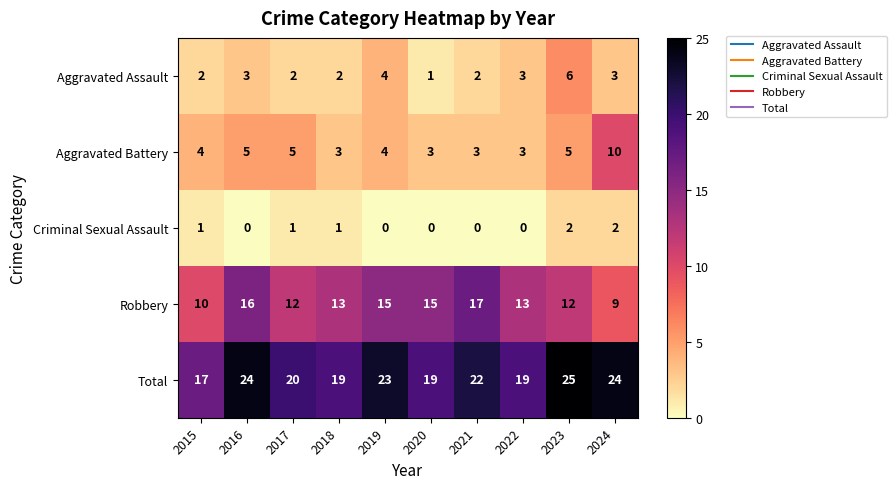

True or false: Criminal Sexual Assault has a value of 1 at 2017.

True